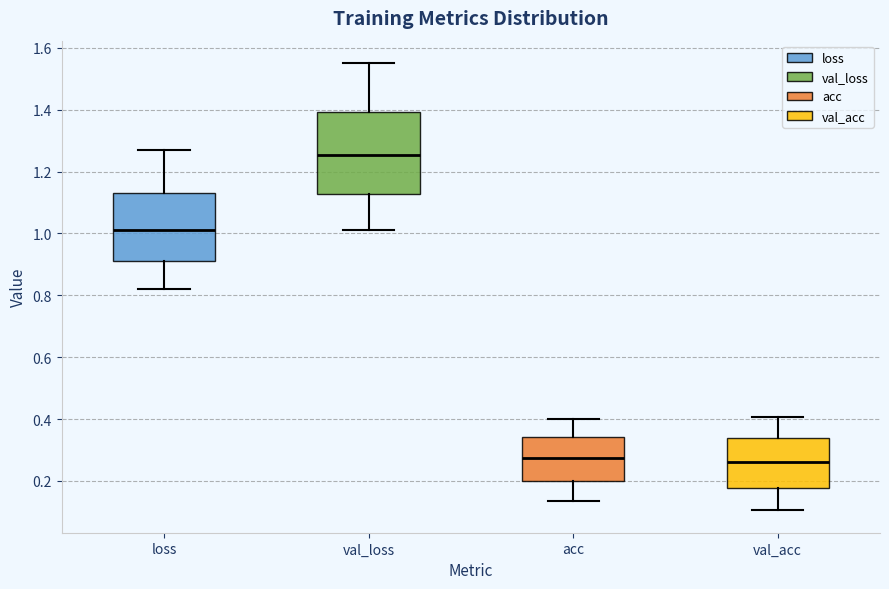

Reading left to right, read every box against the y-axis: the position of its median line, the range the box covers, and the ends of its whiskers. The values are not printed on the chart, so give them approximately, as read against the axis.

loss: median 1.02, box 0.92 to 1.14, whiskers 0.82 to 1.26
val_loss: median 1.26, box 1.12 to 1.40, whiskers 1.02 to 1.56
acc: median 0.28, box 0.20 to 0.34, whiskers 0.14 to 0.40
val_acc: median 0.26, box 0.18 to 0.34, whiskers 0.10 to 0.40